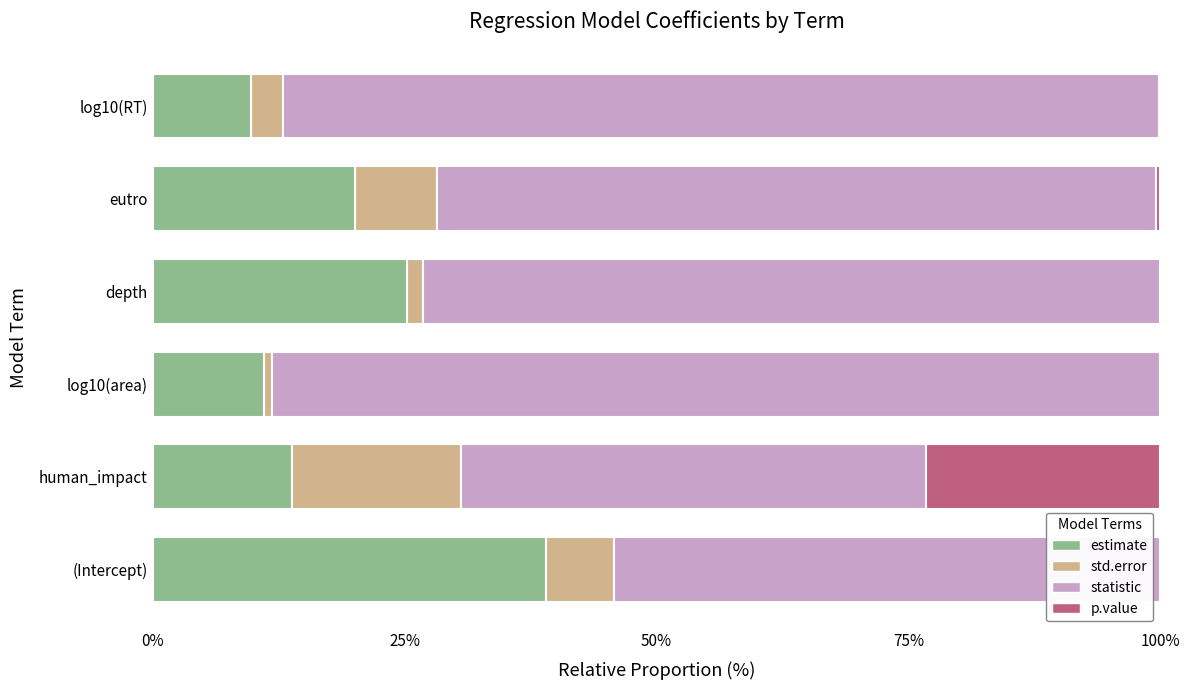

What is the highest value of the estimate series?

39.0